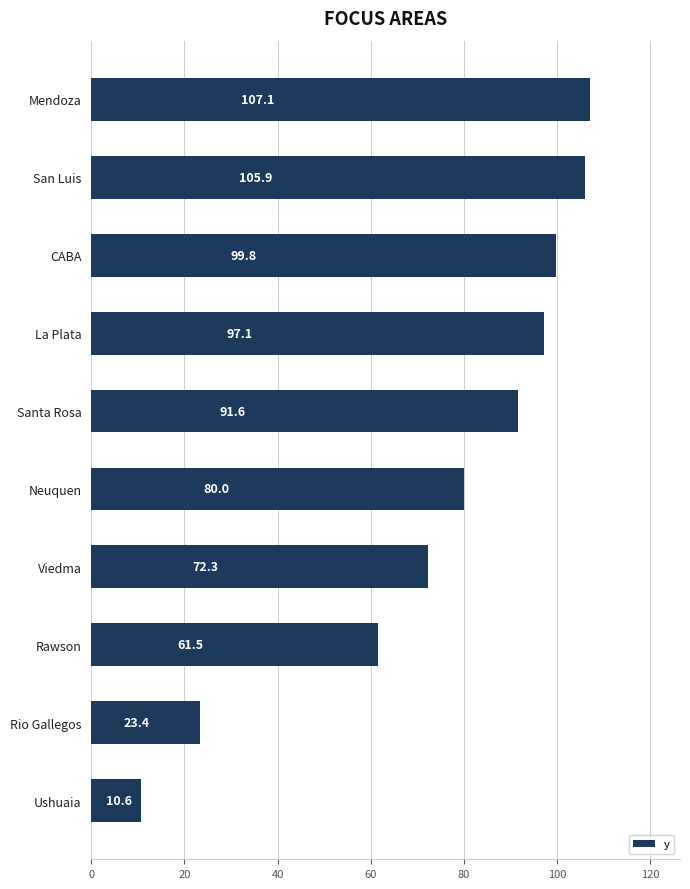

List the labels in order of value, smallest first.

Ushuaia, Rio Gallegos, Rawson, Viedma, Neuquen, Santa Rosa, La Plata, CABA, San Luis, Mendoza